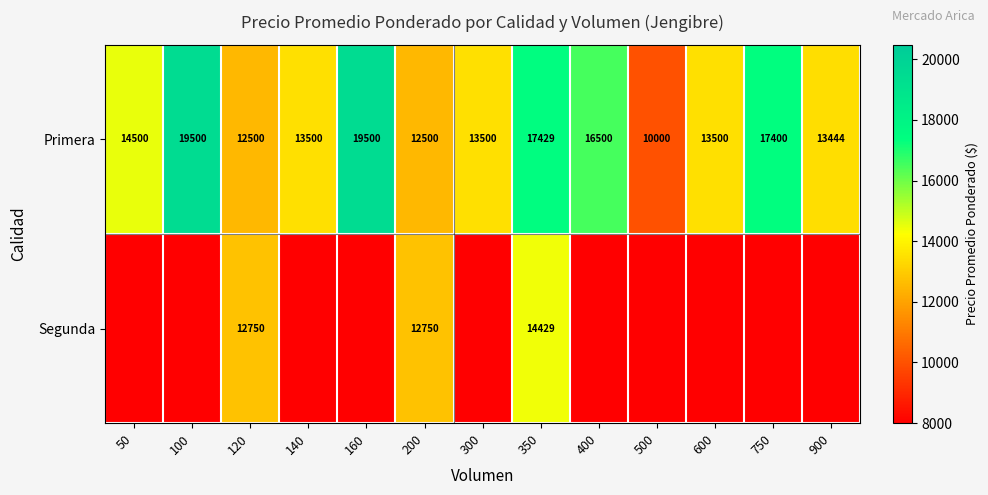

Is it true that Primera equals 17400 at 750?

True